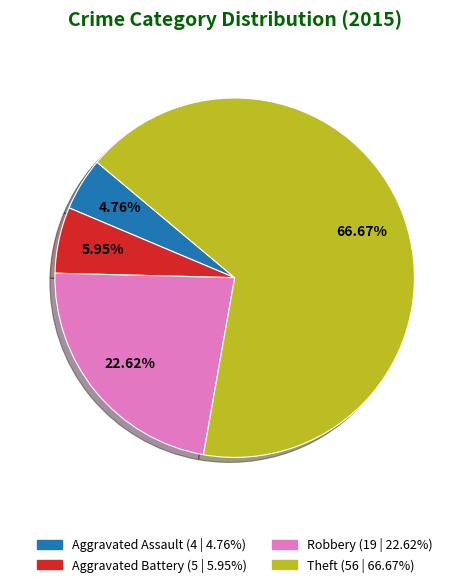

Is there a majority slice in this chart?

Yes